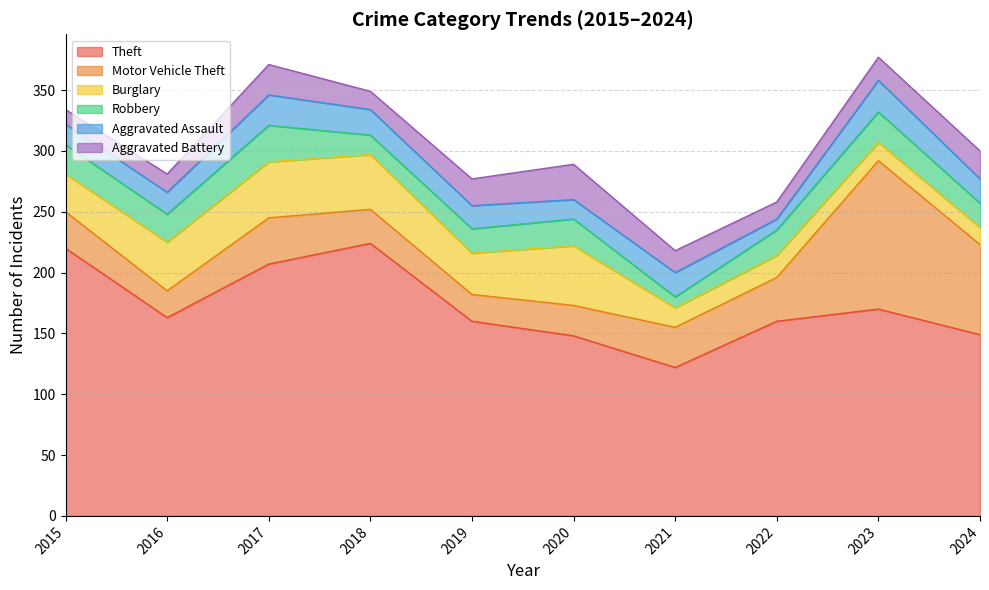

At which label does Motor Vehicle Theft reach its minimum?

2016